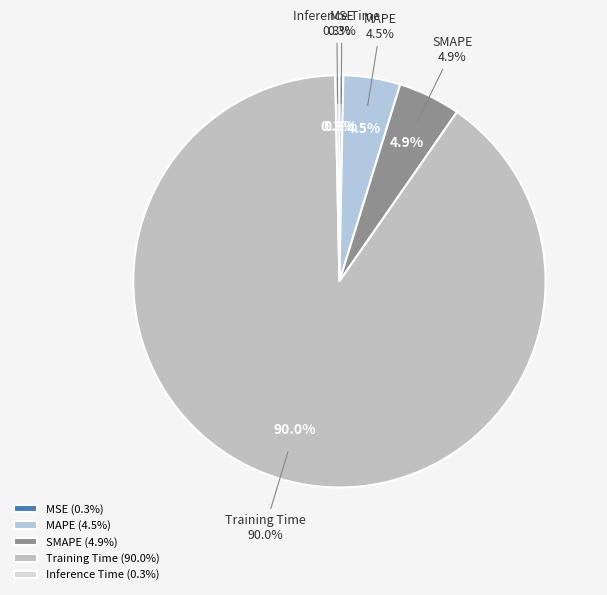

Which has a higher value, MSE or Training Time?

Training Time